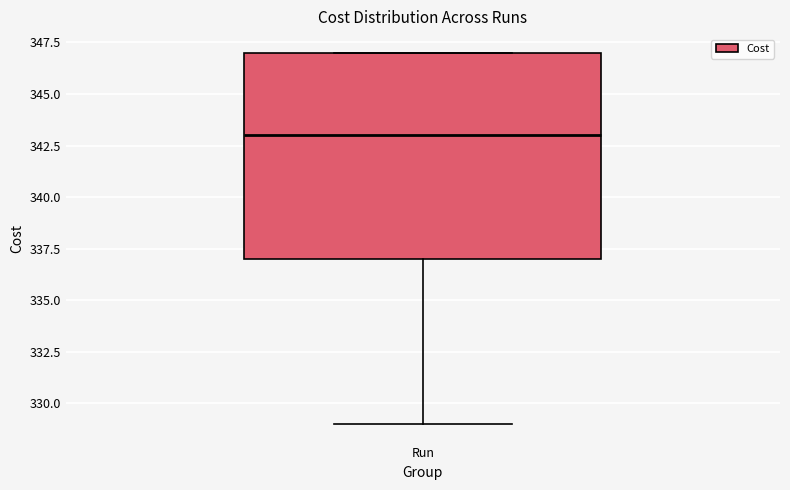

Transcribe this box plot: give where the median line is, the range the box spans, and where the two whiskers end, as read against the y-axis. The values are not printed on the chart, so give them approximately, as read against the axis.

median 343, box 337 to 347, whiskers 329 to 347